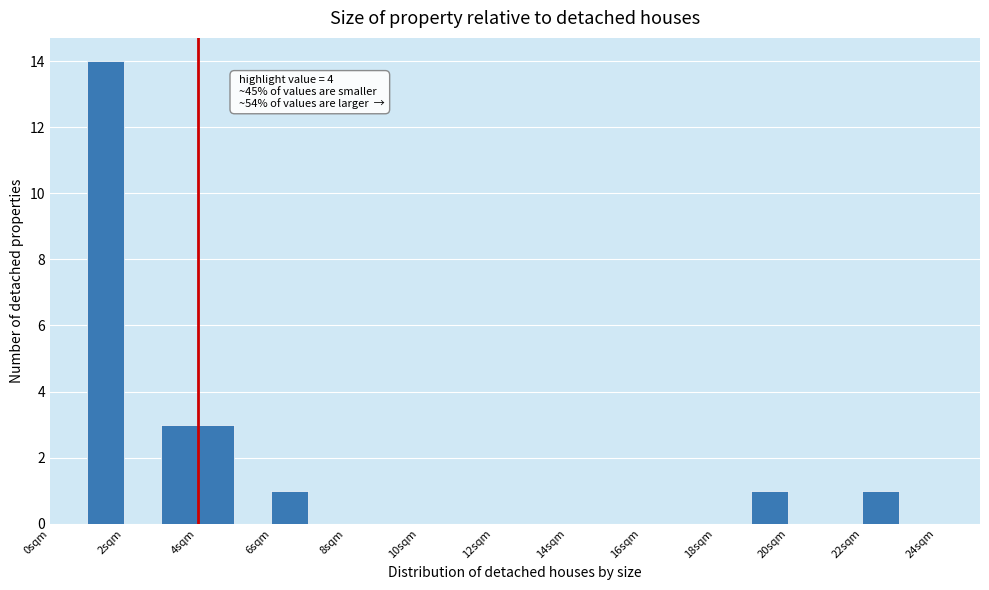

Which range on the x-axis has the tallest bar?

1 to 2